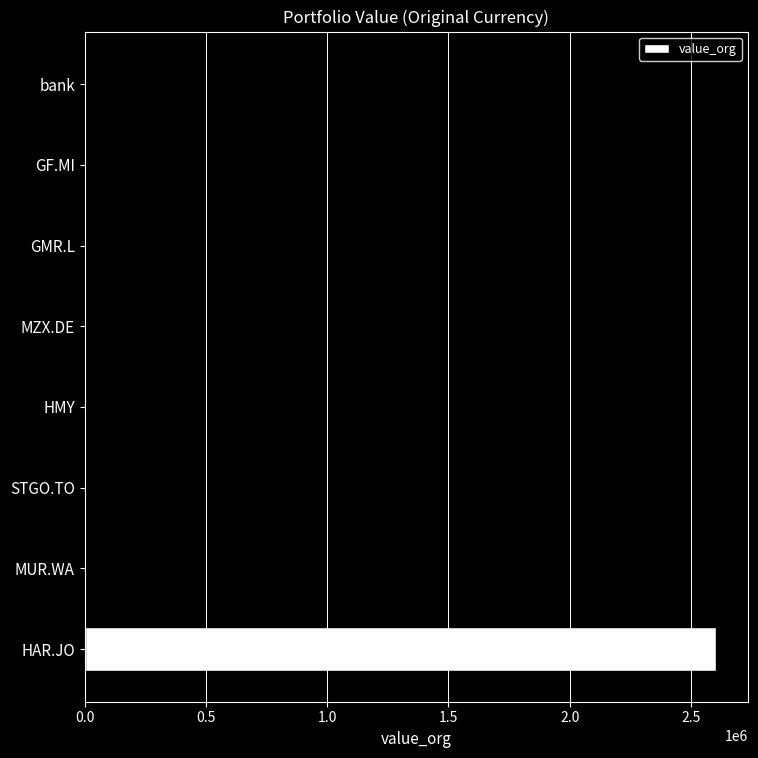

The value at HAR.JO is 813599.5. True or false?

False